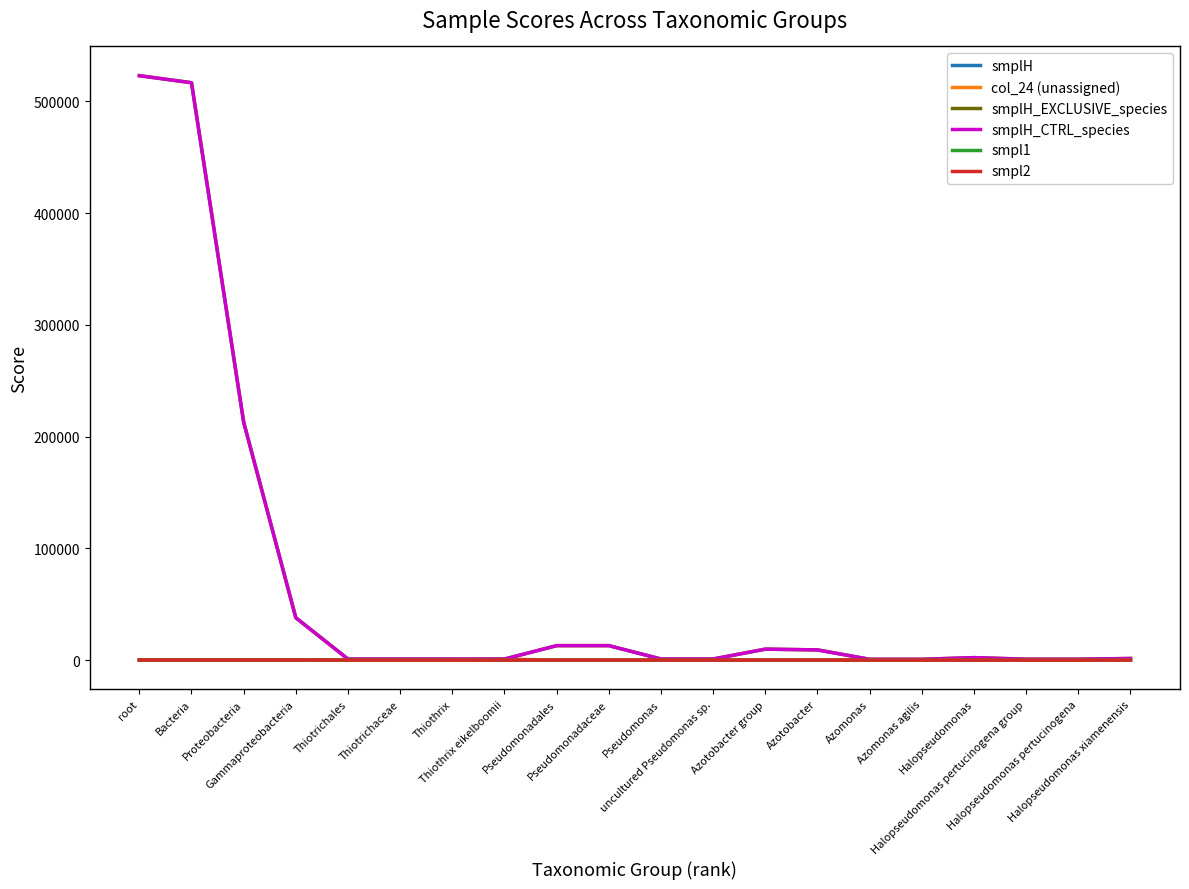

Reading left to right, transcribe all the data shown in this chart.

smplH: 74.5	75.5	84.3	70.8	0.0	0.0	0.0	0.0	0.0	0.0	0.0	0.0	0.0	0.0	0.0	0.0	0.0	0.0	0.0	0.0
col_24 (unassigned): 0.0	0.0	0.0	0.0	0.0	0.0	0.0	890.0	0.0	0.0	0.0	0.0	0.0	0.0	0.0	0.0	0.0	0.0	0.0	0.0
smplH_EXCLUSIVE_species: 522878.0	516550.0	212852.0	37872.0	890.0	890.0	890.0	890.0	12930.0	12930.0	958.0	958.0	9787.0	9101.0	686.0	686.0	2185.0	766.0	766.0	1419.0
smplH_CTRL_species: 522878.0	516550.0	212852.0	37872.0	890.0	890.0	890.0	890.0	12930.0	12930.0	958.0	958.0	9787.0	9101.0	686.0	686.0	2185.0	766.0	766.0	1419.0
smpl1: 85.5	94.2	92.4	92.3	0.0	0.0	0.0	0.0	0.0	0.0	0.0	0.0	0.0	0.0	0.0	0.0	0.0	0.0	0.0	0.0
smpl2: 72.8	78.2	72.4	72.4	0.0	0.0	0.0	0.0	0.0	0.0	0.0	0.0	0.0	0.0	0.0	0.0	0.0	0.0	0.0	0.0